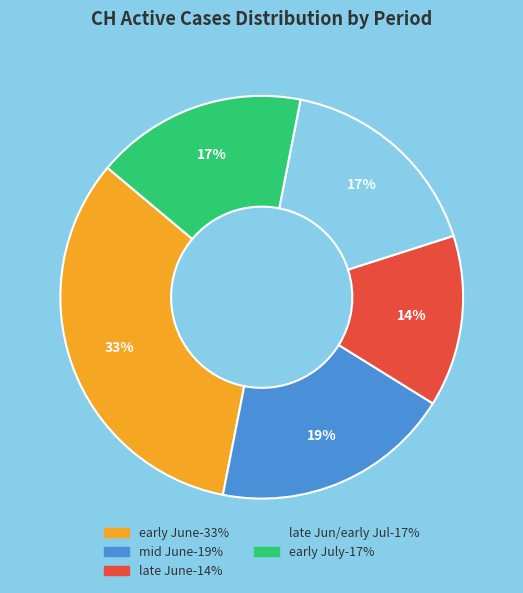

To the nearest percent, what is the average slice percentage?

20%